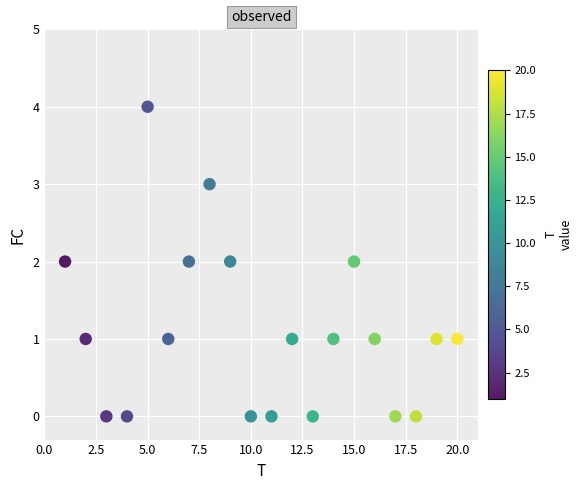

What is the range of X values (max minus min)?

19